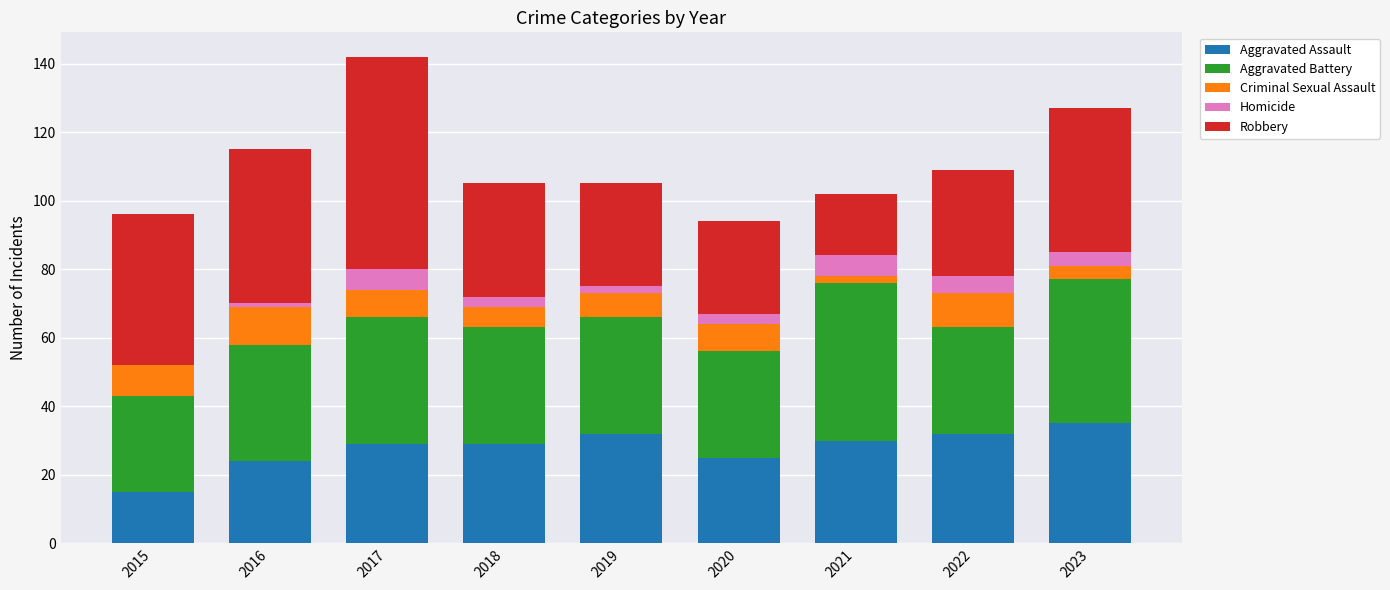

Which category has the highest value in the Aggravated Assault series?

2023